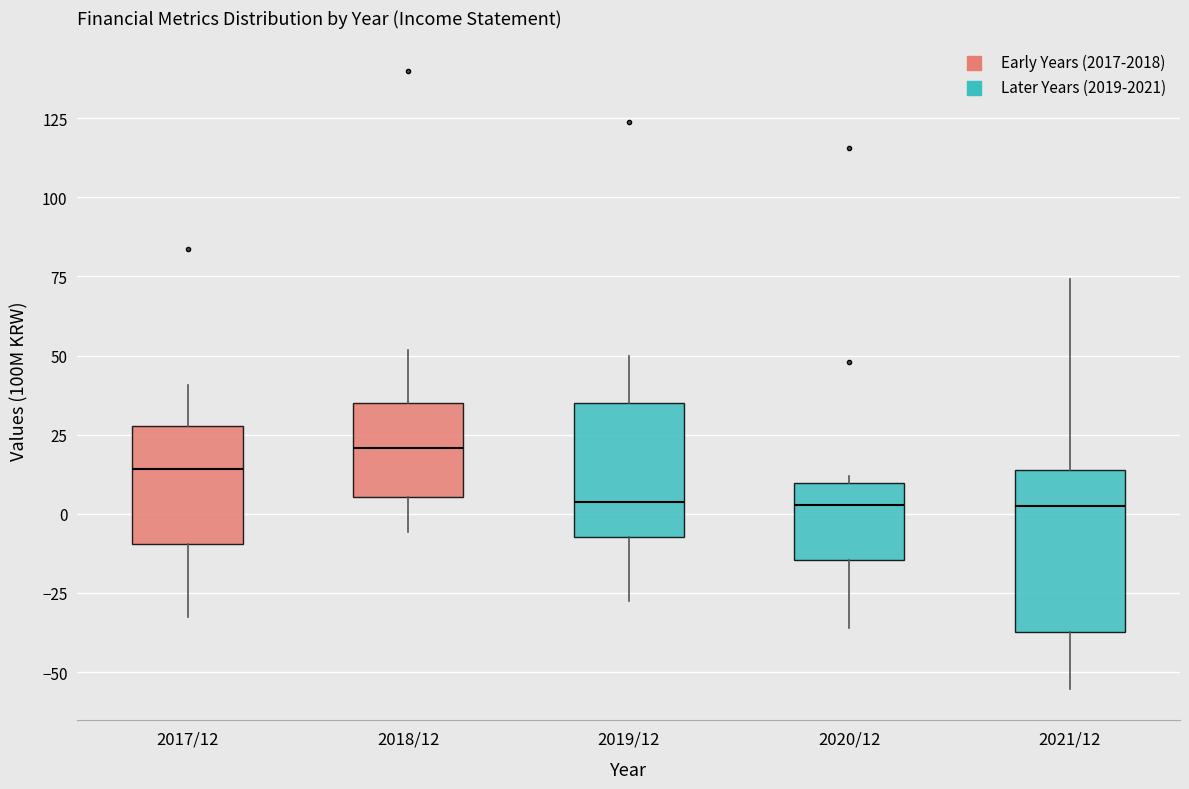

Which box has the highest median line?

2018/12